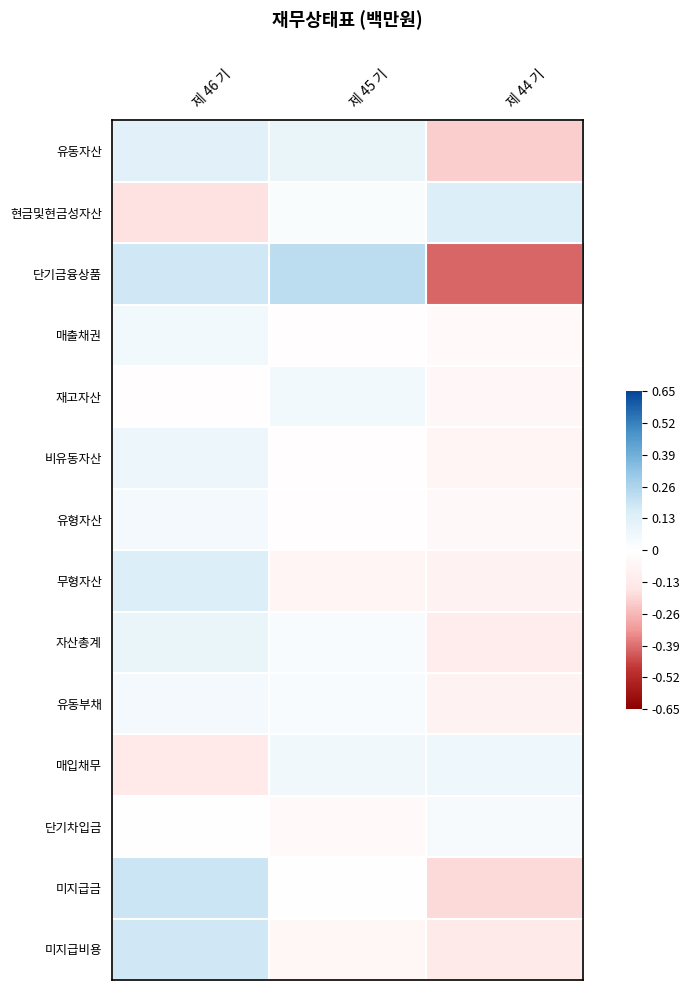

Reading right to left, list all the values displayed in this chart.

유동자산: 제 44 기=-0.2	제 45 기=0.1	제 46 기=0.1
현금및현금성자산: 제 44 기=0.1	제 45 기=0.0	제 46 기=-0.2
단기금융상품: 제 44 기=-0.4	제 45 기=0.2	제 46 기=0.2
매출채권: 제 44 기=-0.0	제 45 기=-0.0	제 46 기=0.1
재고자산: 제 44 기=-0.0	제 45 기=0.1	제 46 기=-0.0
비유동자산: 제 44 기=-0.1	제 45 기=-0.0	제 46 기=0.1
유형자산: 제 44 기=-0.0	제 45 기=-0.0	제 46 기=0.0
무형자산: 제 44 기=-0.1	제 45 기=-0.1	제 46 기=0.1
자산총계: 제 44 기=-0.1	제 45 기=0.0	제 46 기=0.1
유동부채: 제 44 기=-0.1	제 45 기=0.0	제 46 기=0.1
매입채무: 제 44 기=0.1	제 45 기=0.1	제 46 기=-0.1
단기차입금: 제 44 기=0.0	제 45 기=-0.0	제 46 기=0.0
미지급금: 제 44 기=-0.2	제 45 기=-0.0	제 46 기=0.2
미지급비용: 제 44 기=-0.1	제 45 기=-0.1	제 46 기=0.2